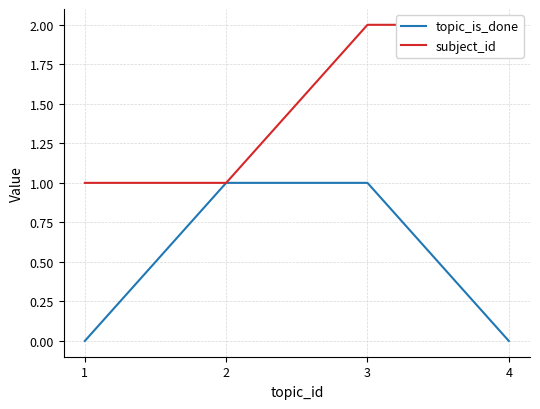

Which category has the highest value in the subject_id series?

3